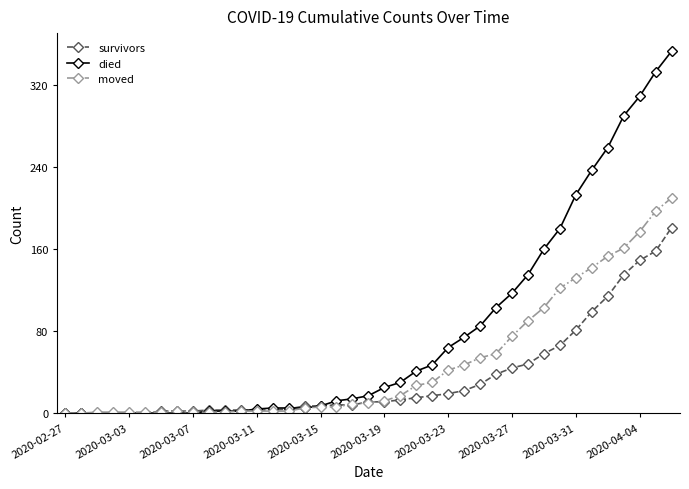

List the series in order of their peak value, highest first.

died, moved, survivors